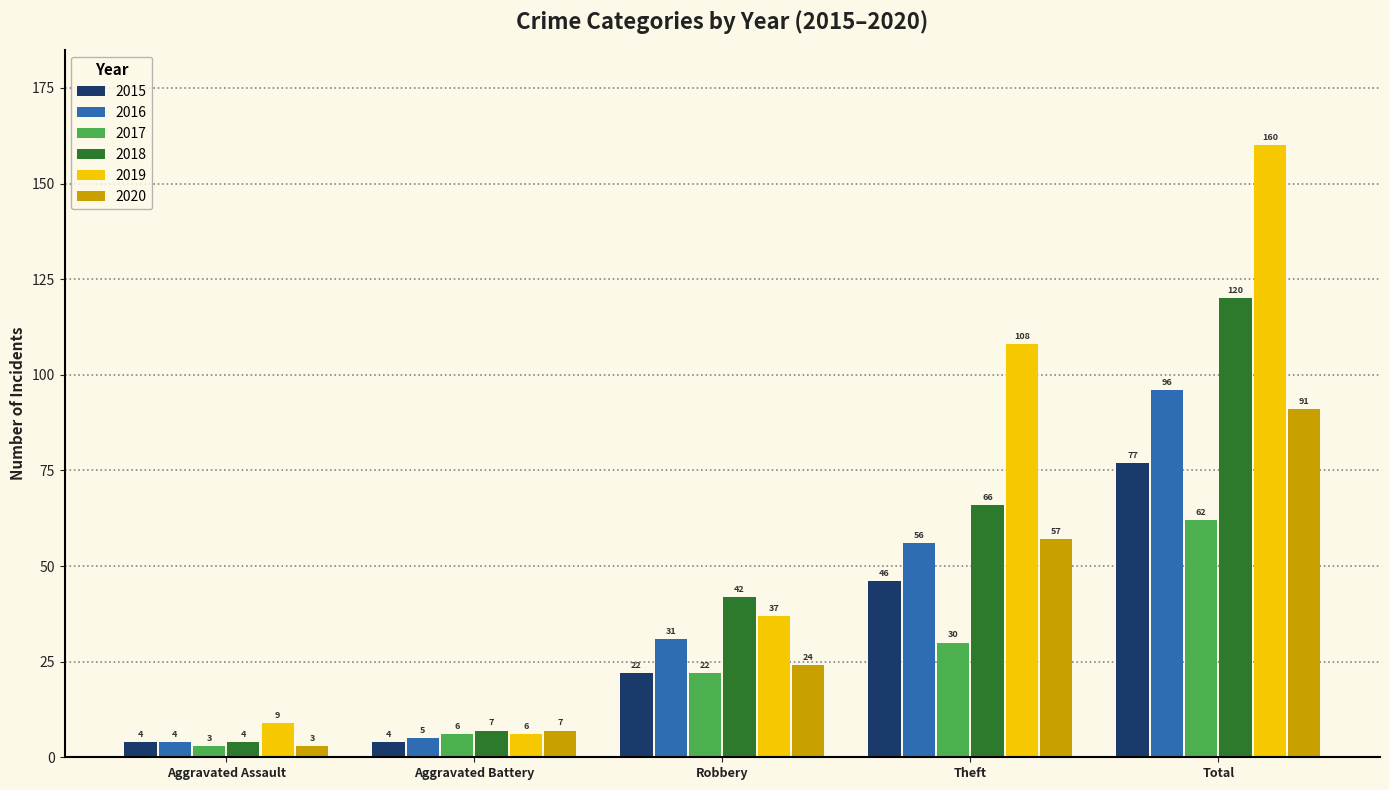

Rank the categories by 2020 value from lowest to highest.

Aggravated Assault, Aggravated Battery, Robbery, Theft, Total